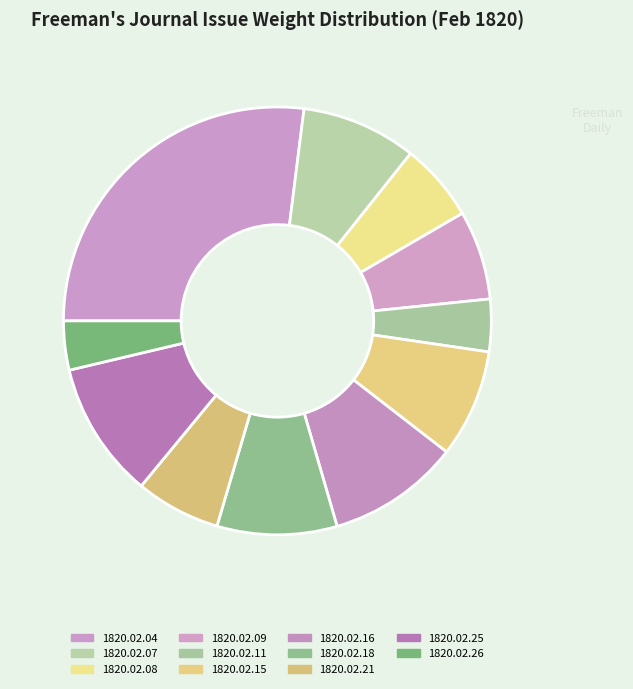

To the nearest percent, what portion does 1820.02.26 represent?

4%